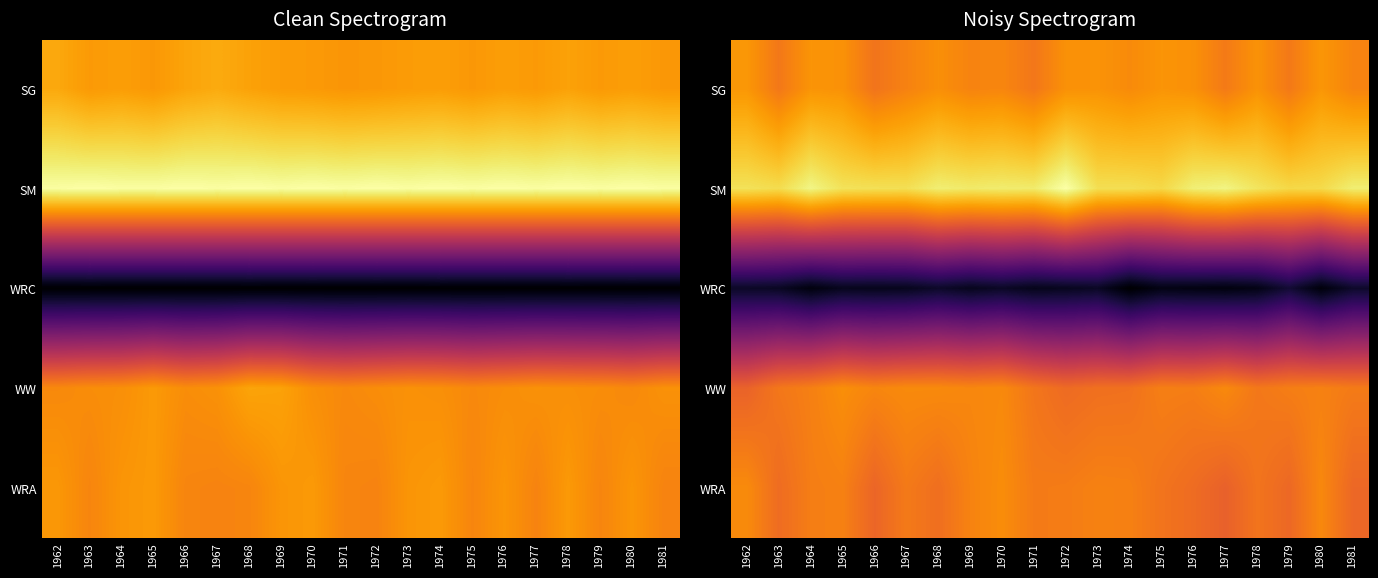

What is the sum of the SG values at 1962 and 1972?

451.5